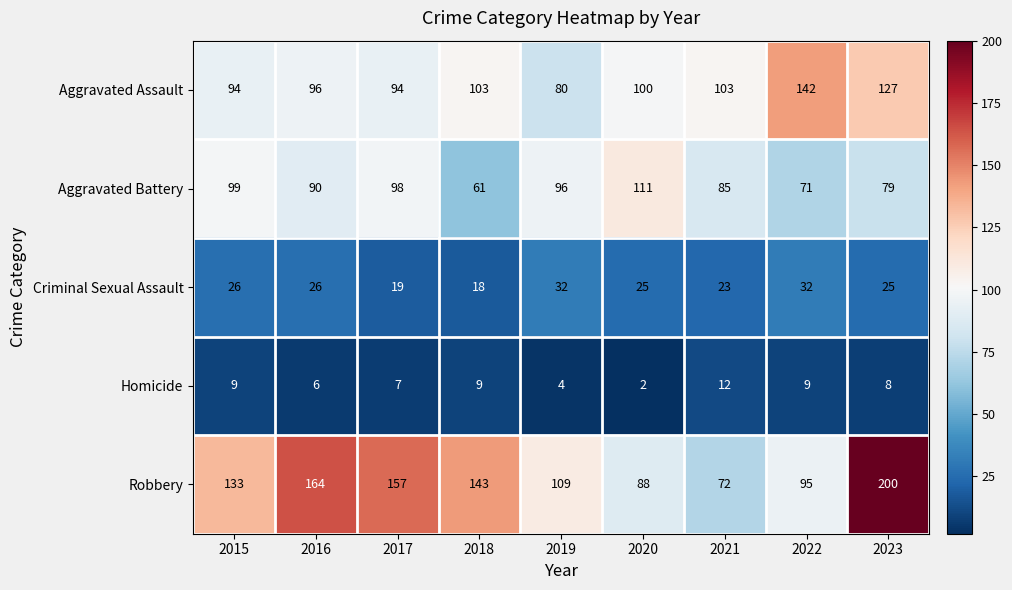

Which category has the lowest value in the Homicide series?

2020